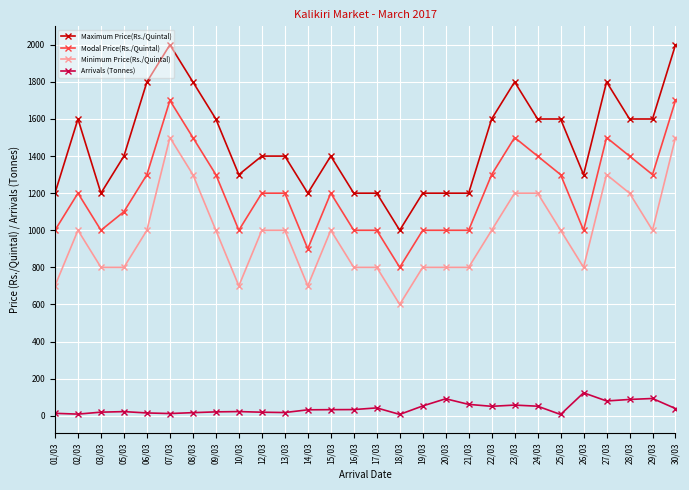

Which series has the largest total across all categories?

Maximum Price(Rs./Quintal)